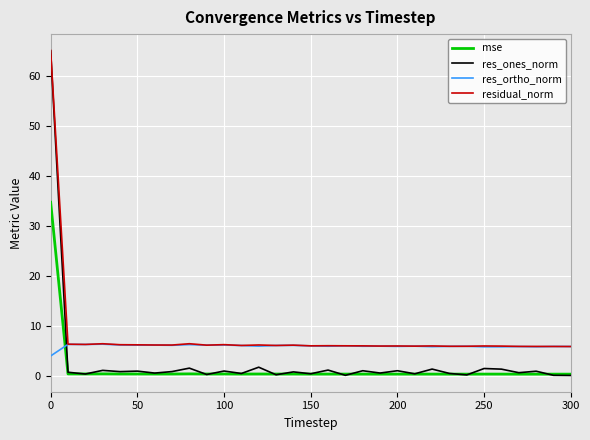

Which series has the widest spread of values?

res_ones_norm